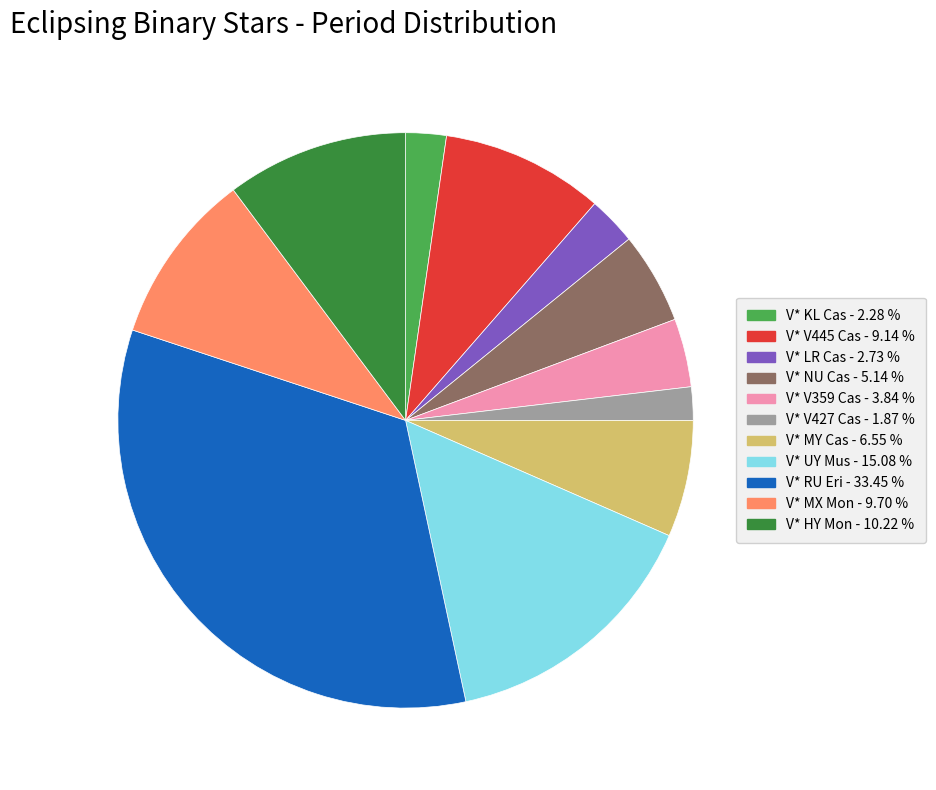

Does any single category account for the majority?

No